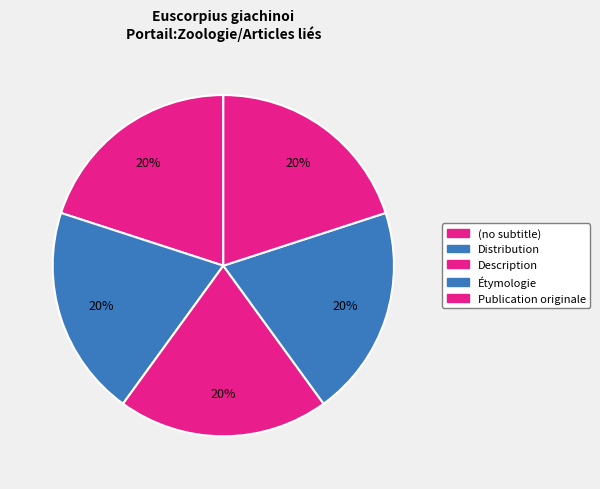

How many segments does this pie chart have?

5